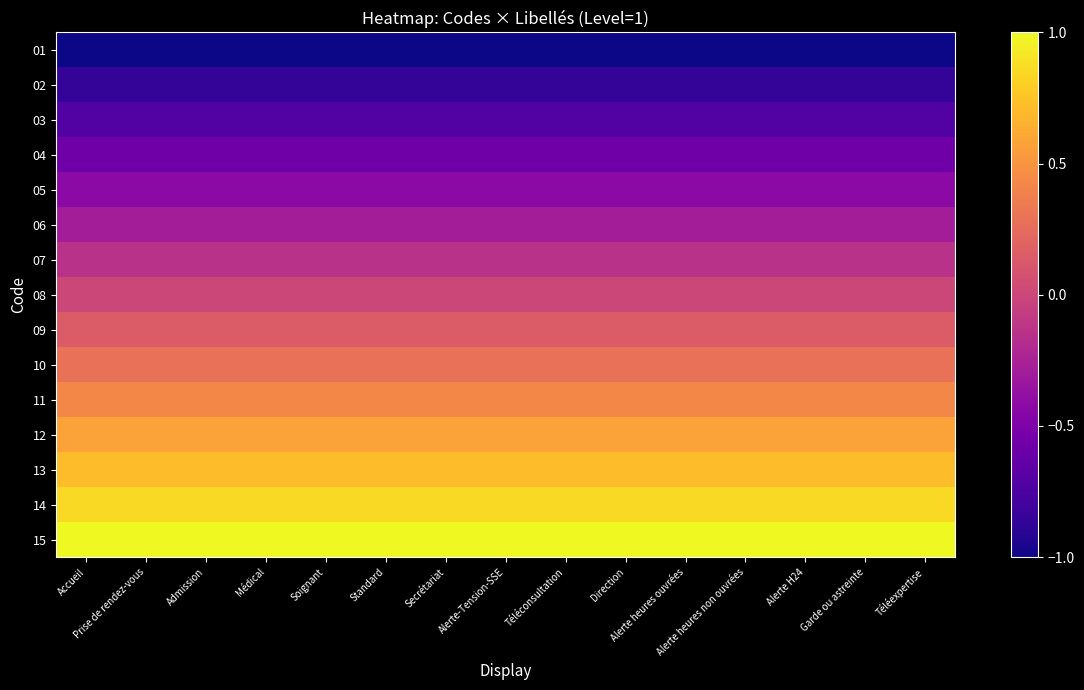

Which series has the largest total across all categories?

15